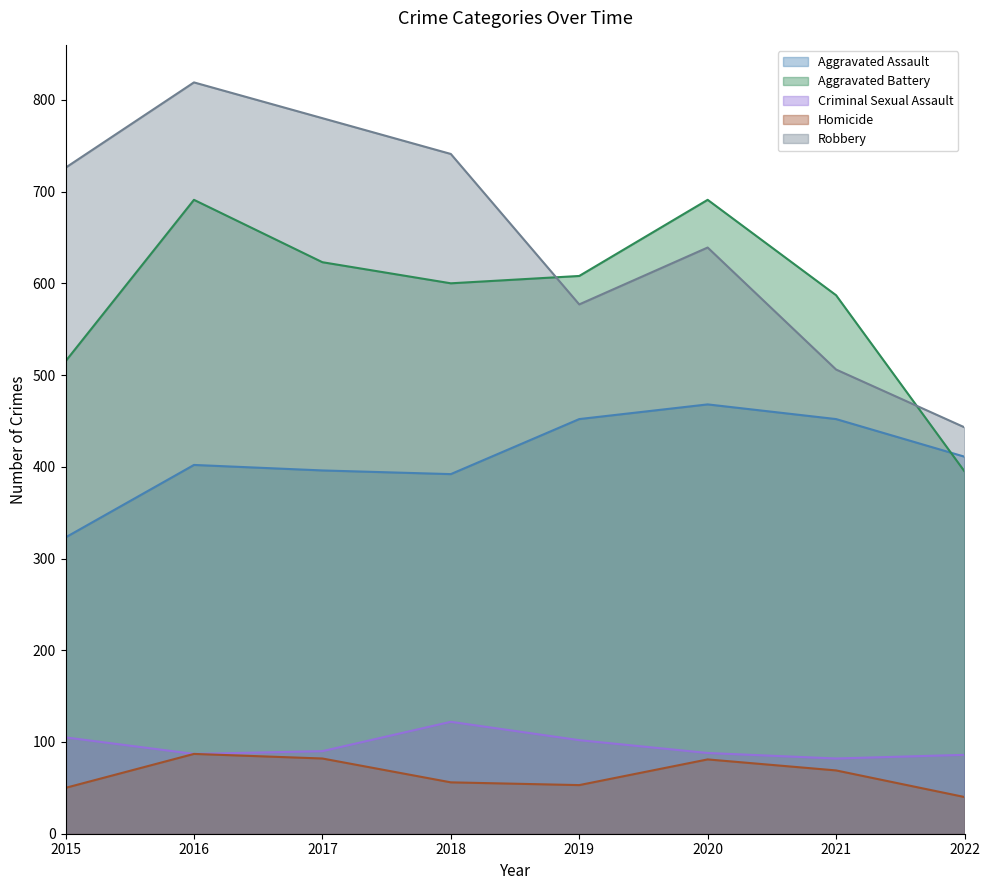

How many interior local peaks does the Criminal Sexual Assault series have?

1